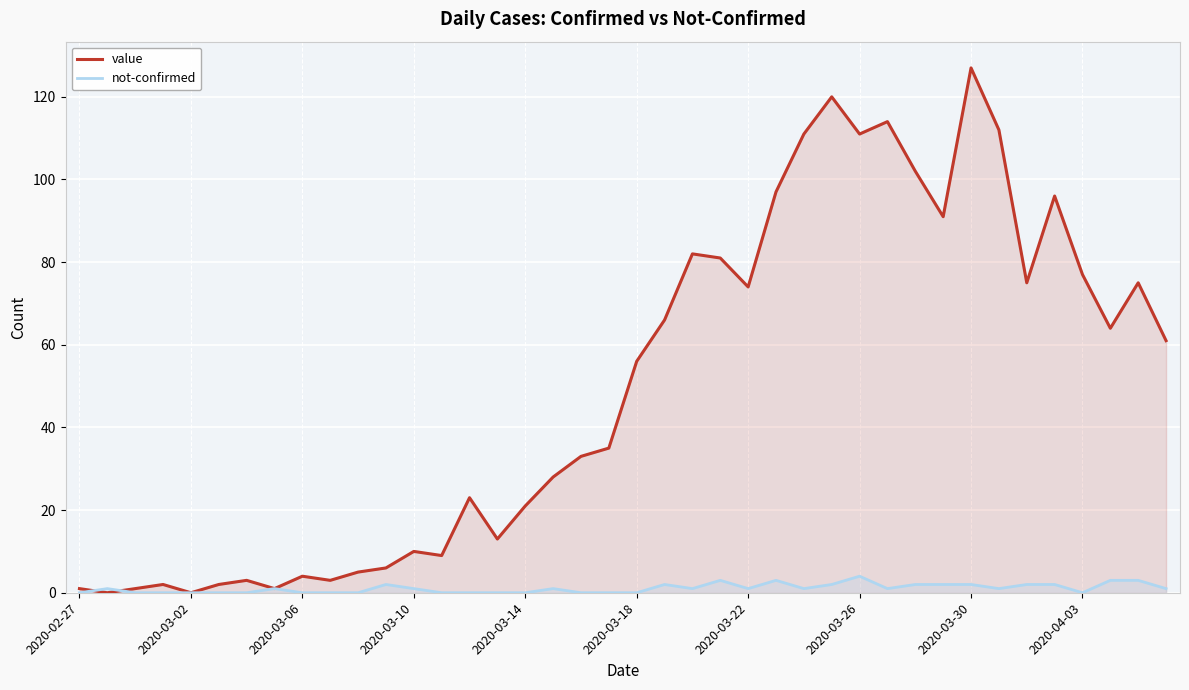

Where does the value series first go above 56?

21